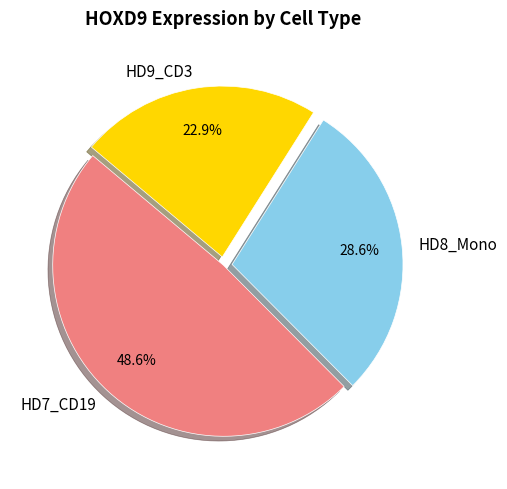

How many slices are in this pie chart?

3